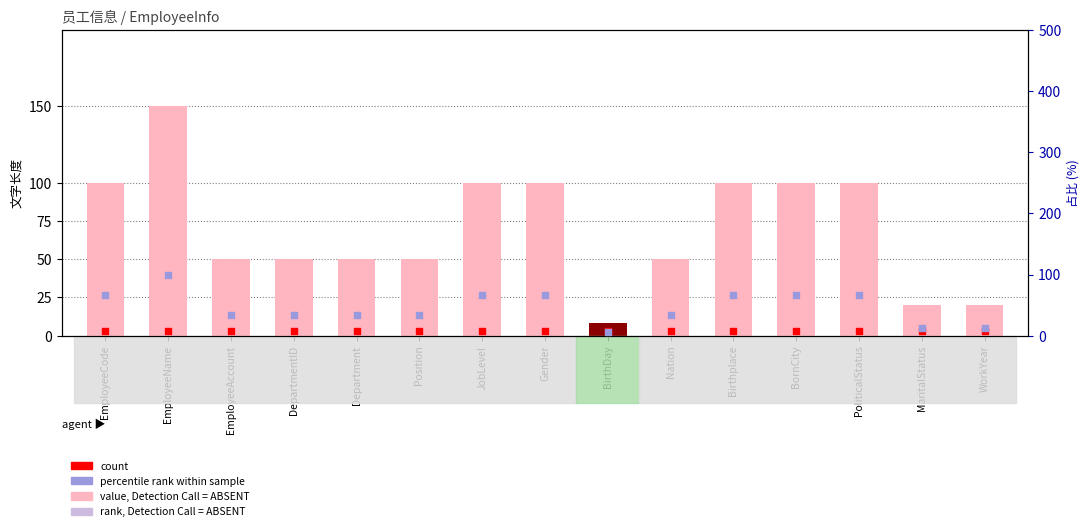

At which category is the sum across all series the highest?

EmployeeName